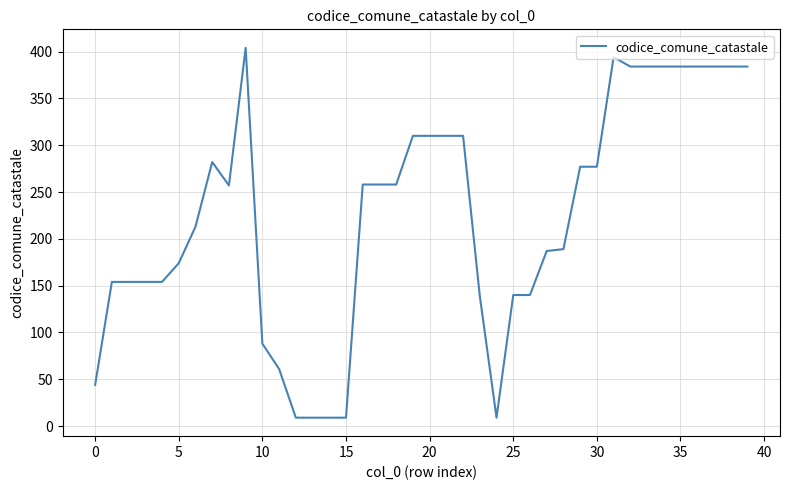

What is the difference between the maximum and minimum values?

395